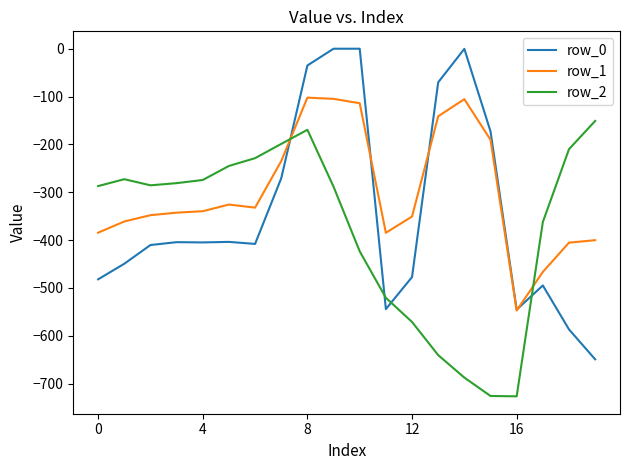

After their last crossing, which series has the higher values: row_0 or row_2?

row_2